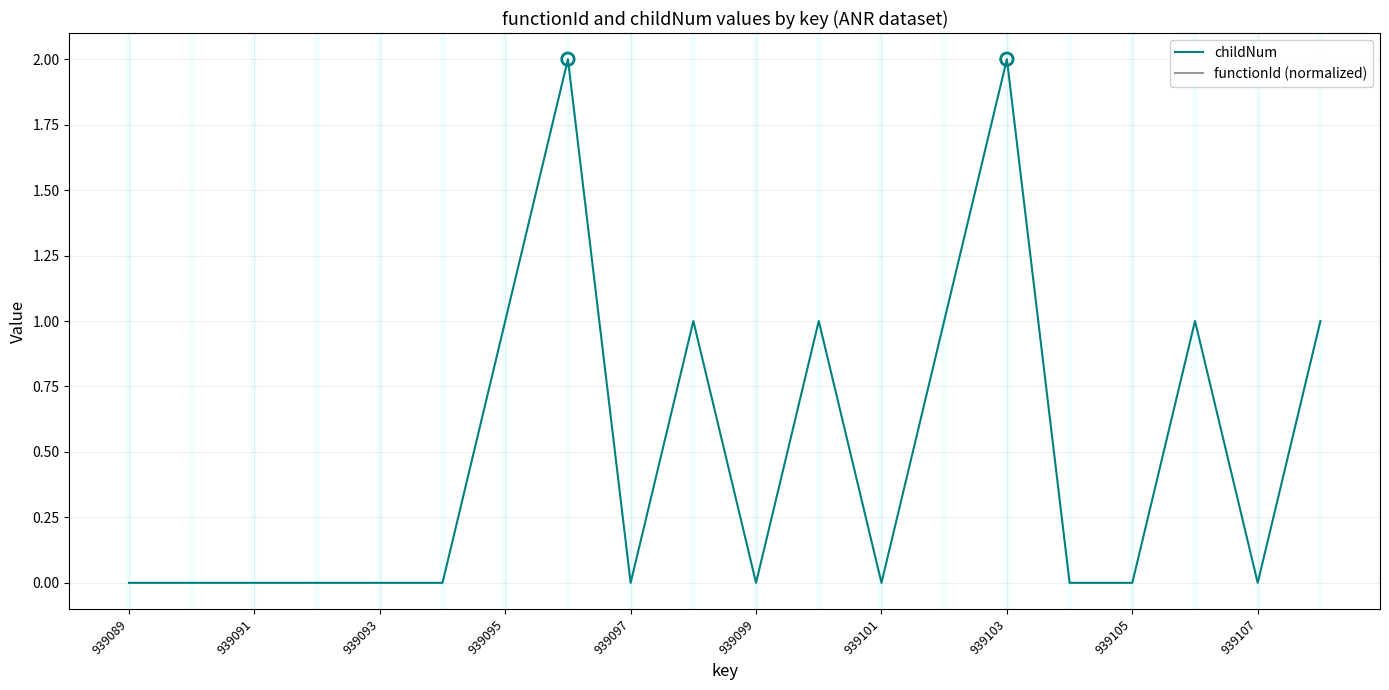

Which series reaches the minimum Y coordinate?

childNum